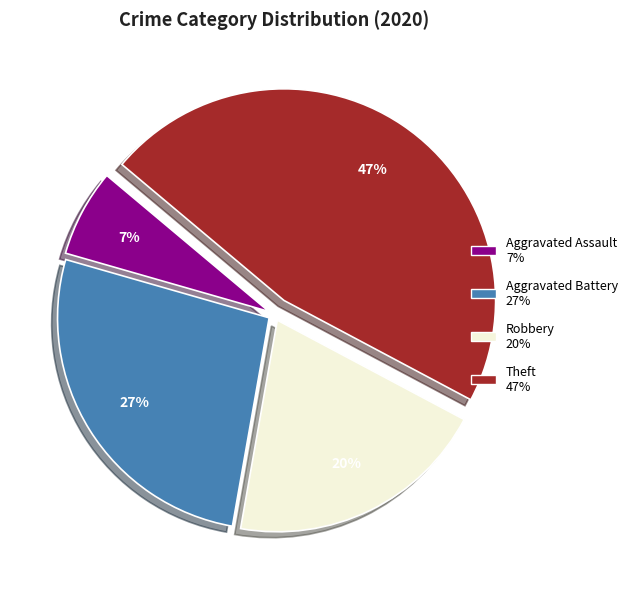

To the nearest percent, what is the difference between the largest and smallest slice percentages?

40%